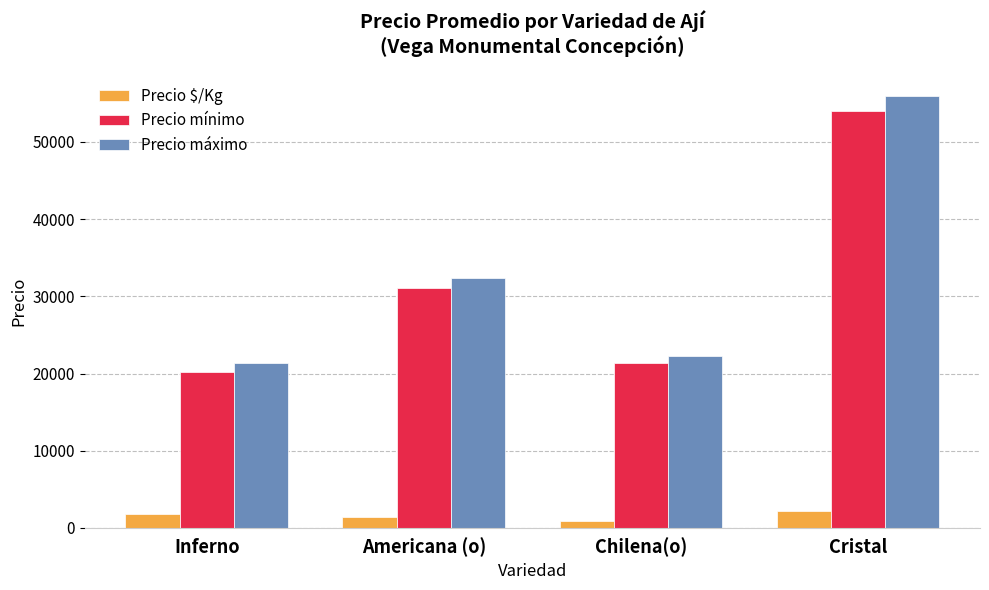

What is the label of the 2nd bar from the left?

Americana (o)